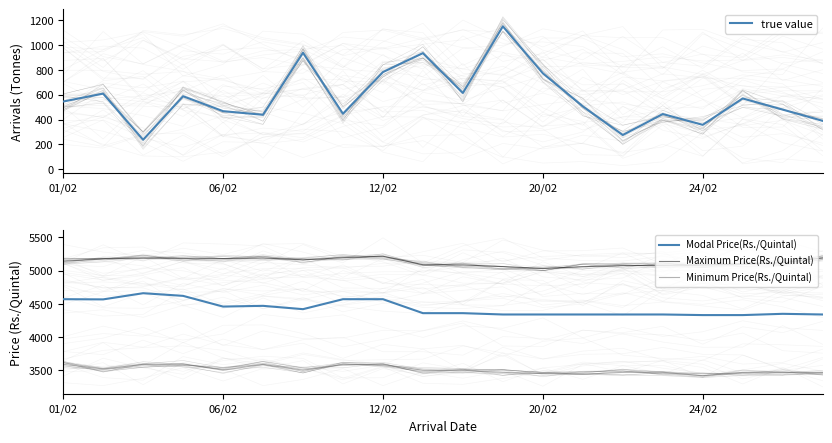

What is the maximum value for true value?

1151.3